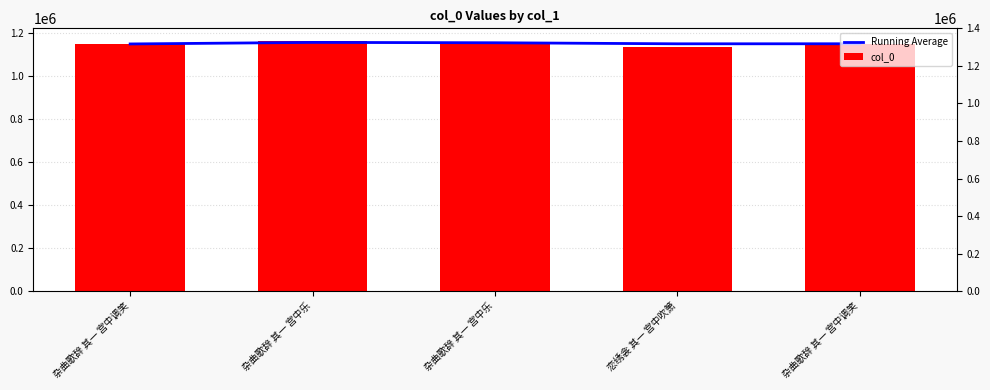

Is the value of col_0 at 杂曲歌辞 其一 宫中乐 greater than the value of Running Average at 杂曲歌辞 其一 宫中乐?

Yes